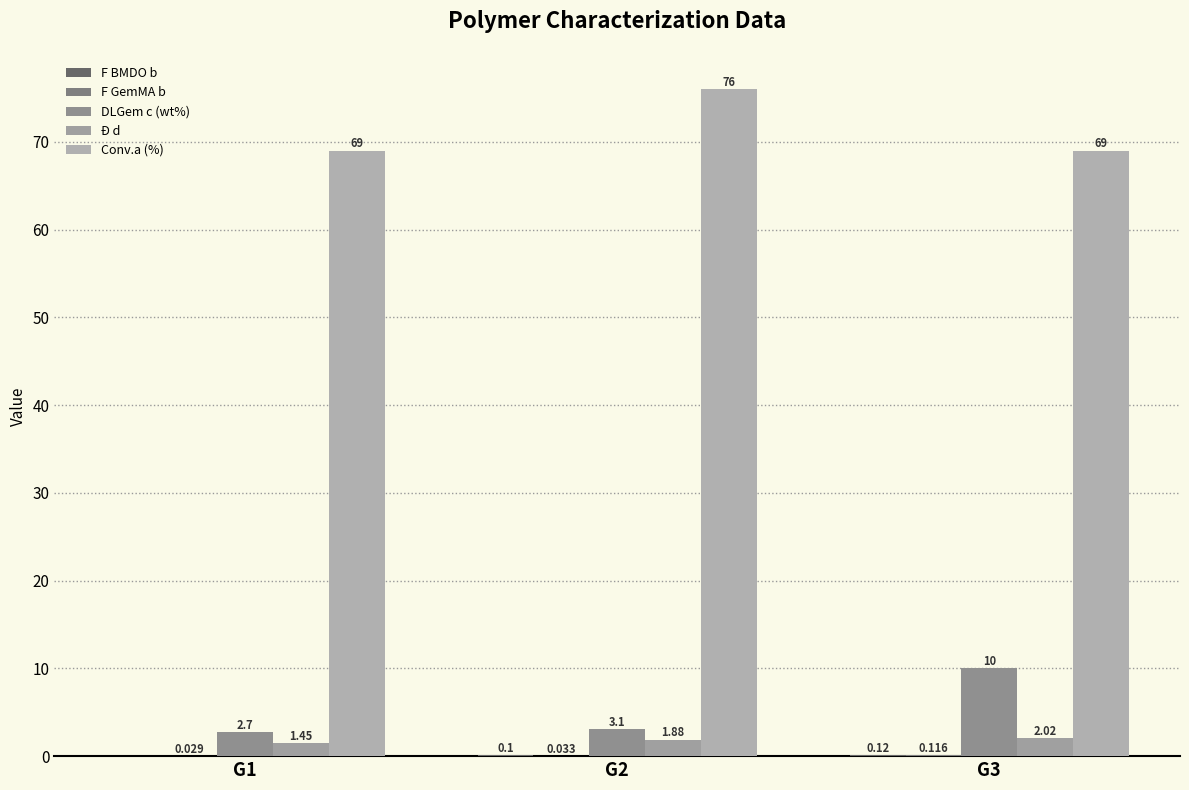

What is the highest value of the F GemMA b series?

0.1